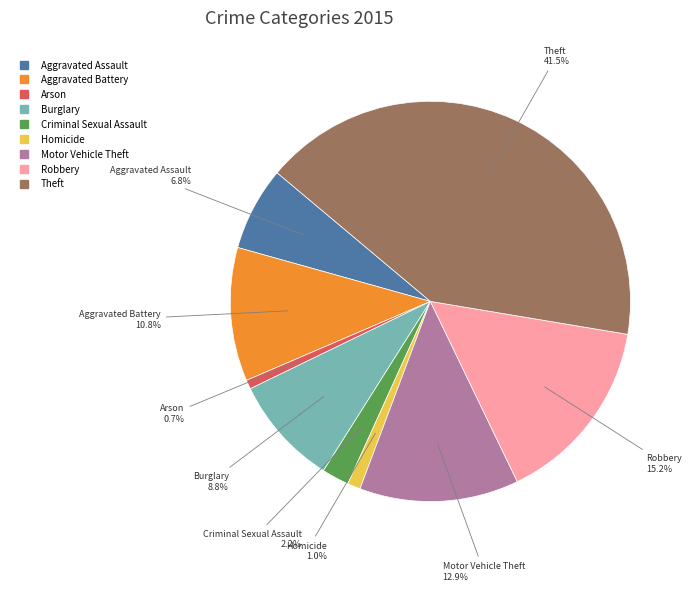

Which slice is the largest?

Theft